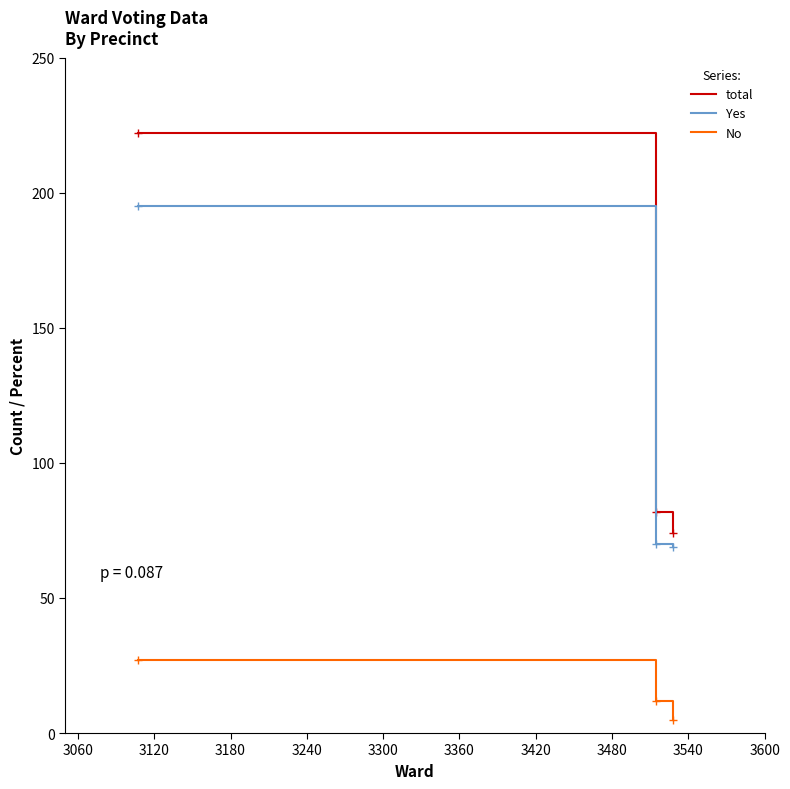

What is the greatest value displayed?

222